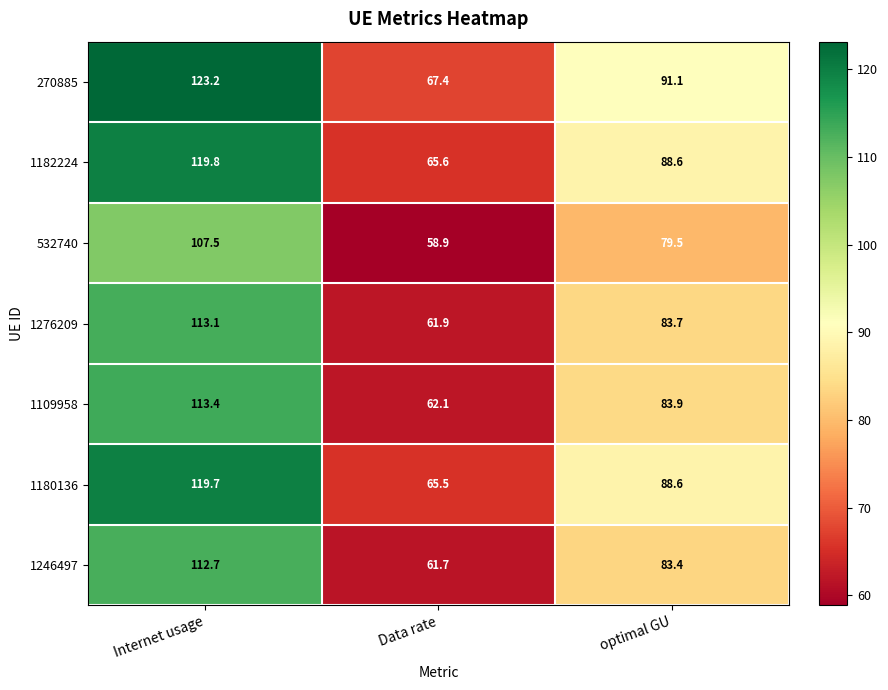

Which series has the widest spread of values?

270885